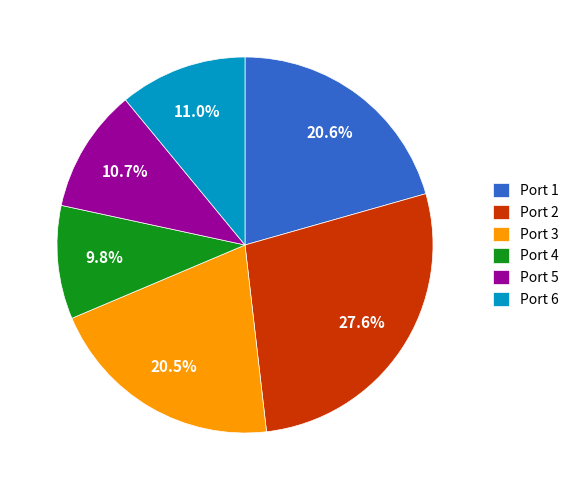

Which has a higher value, Port 4 or Port 2?

Port 2